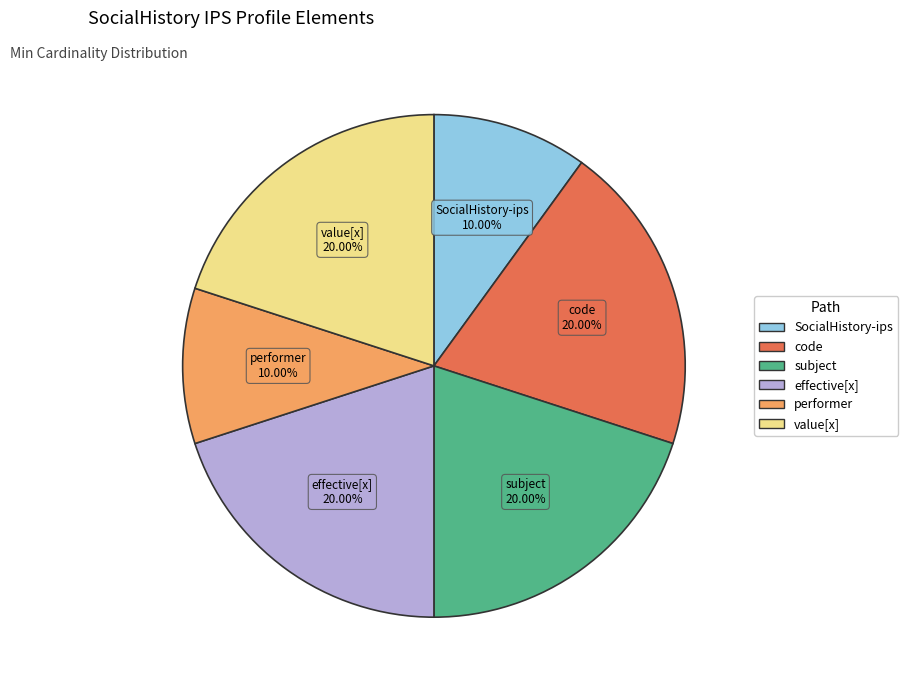

Does any single category account for the majority?

No